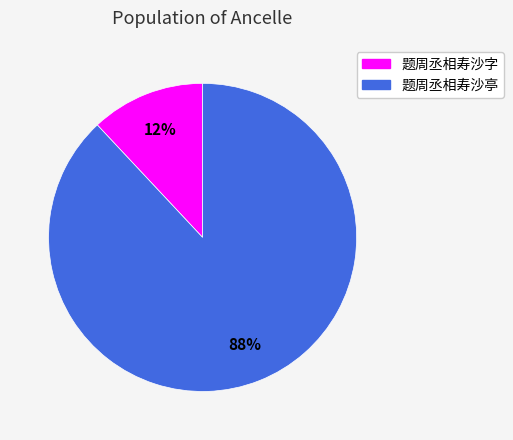

Is the sum of 题周丞相寿沙字 and 题周丞相寿沙亭 greater than half?

Yes